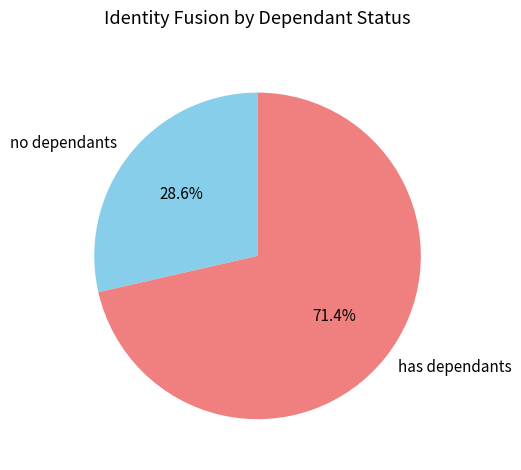

How many slices are in this pie chart?

2